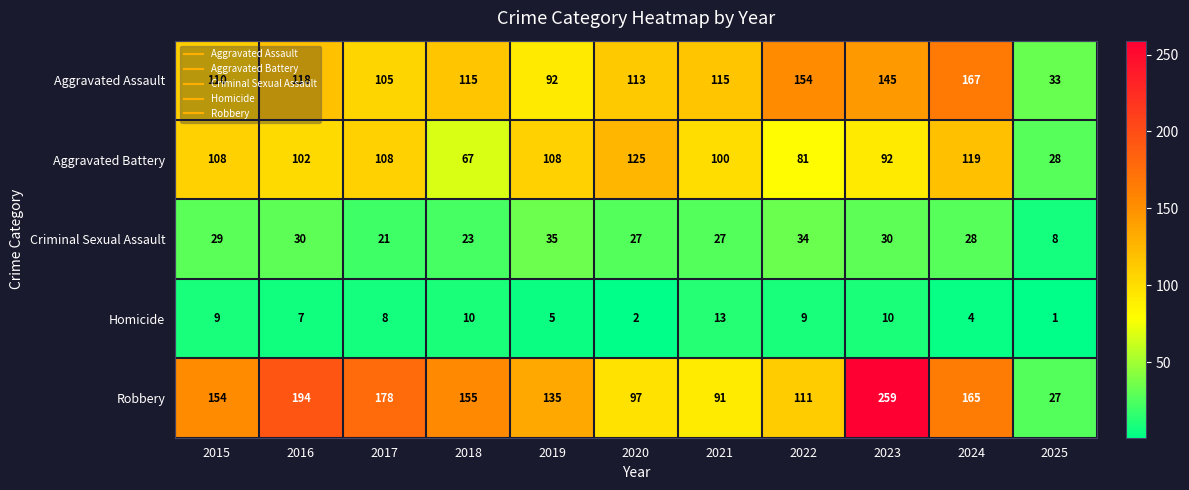

What is the difference between the highest and lowest values at 2017?

170